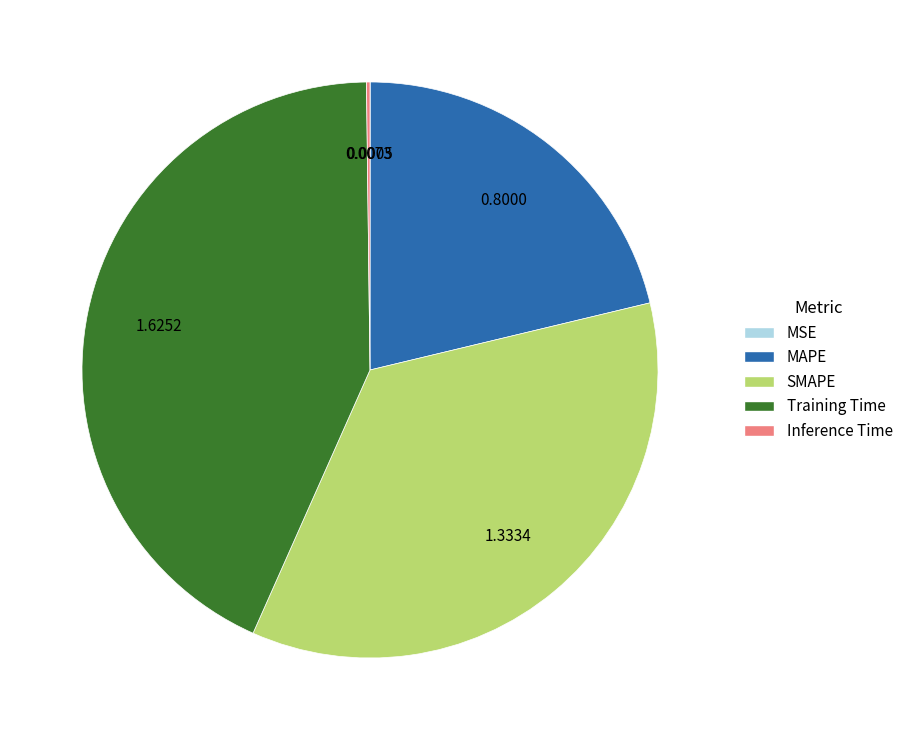

Approximately how many times larger is the value at SMAPE compared to Training Time?

0.8